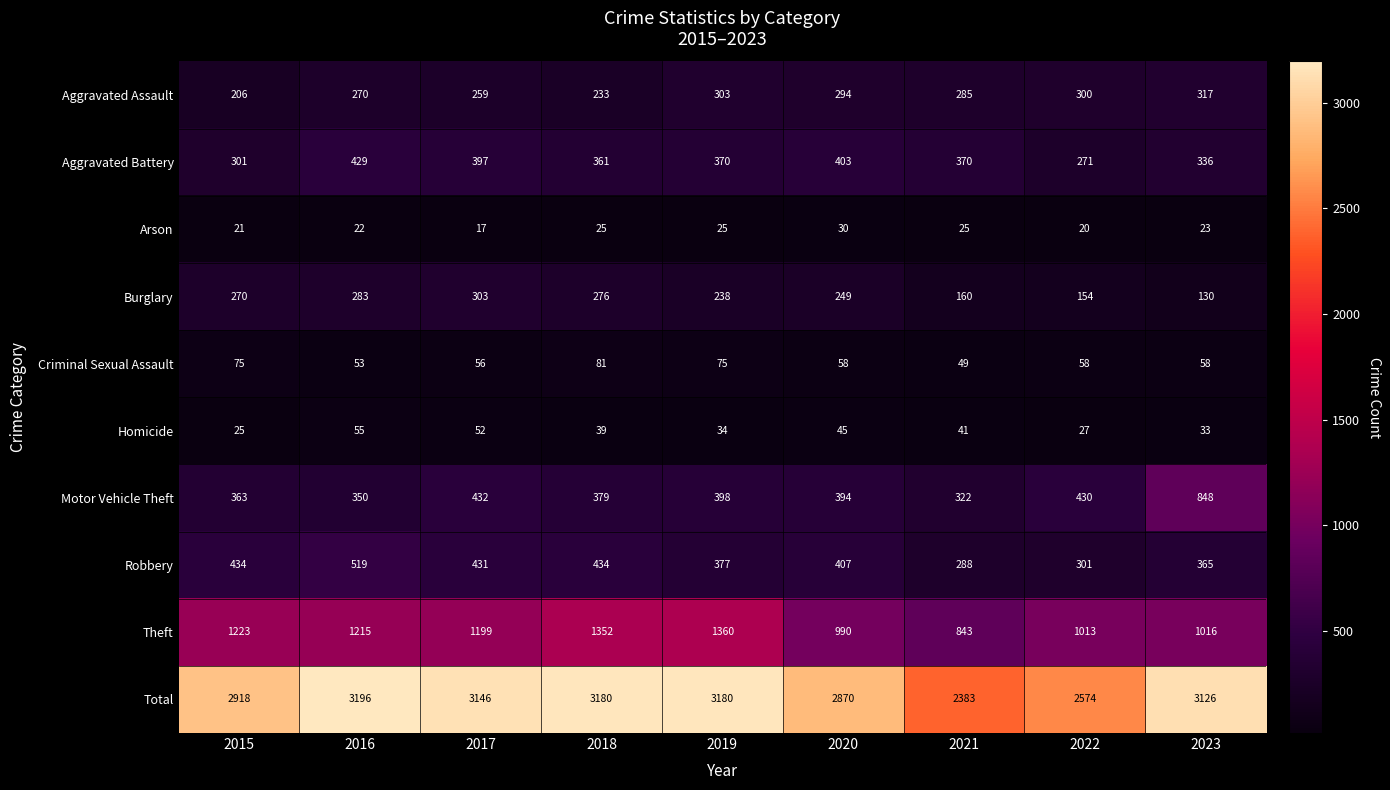

At which category is the sum across all series the highest?

2016